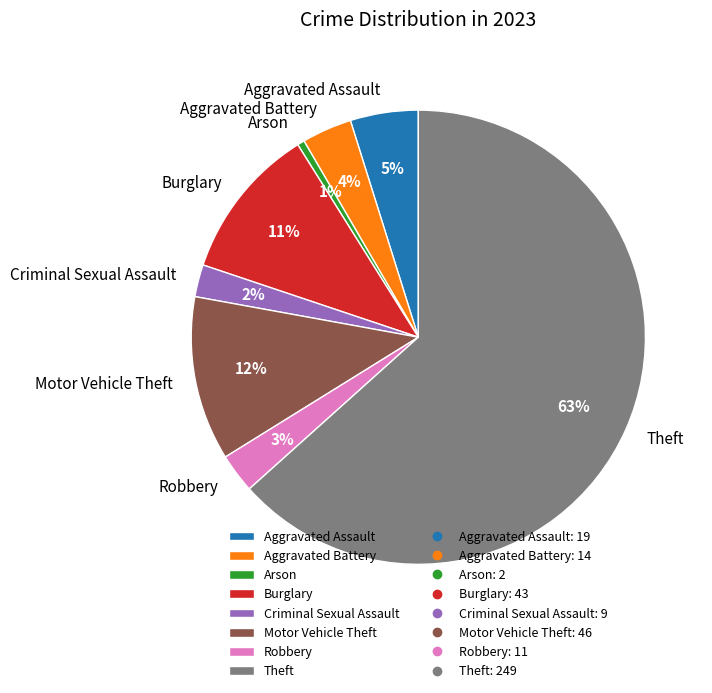

How many segments does this pie chart have?

8